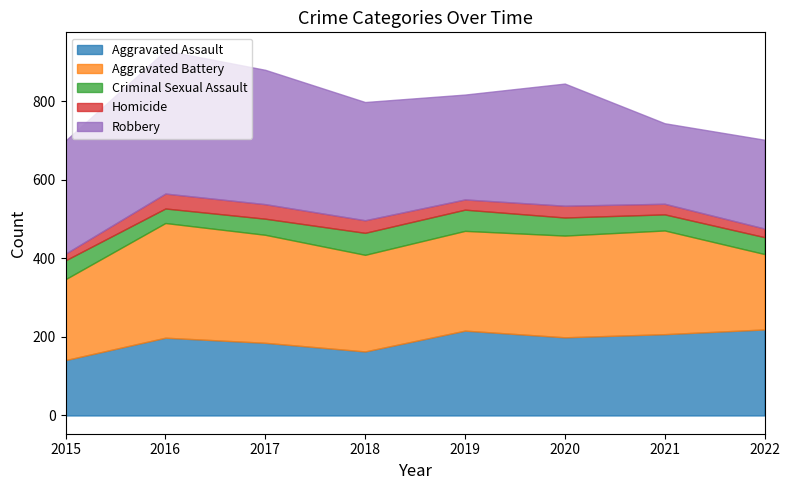

In Criminal Sexual Assault, how many points are lower than both neighbors (excluding endpoints)?

2